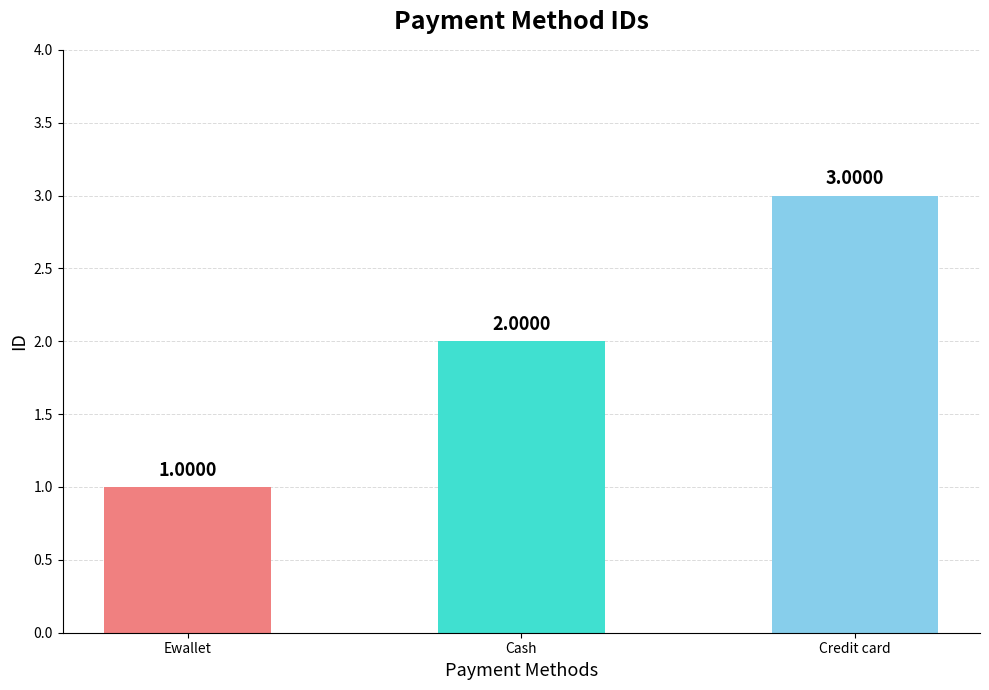

The chart shows a value of 0 at Cash. True or false?

False